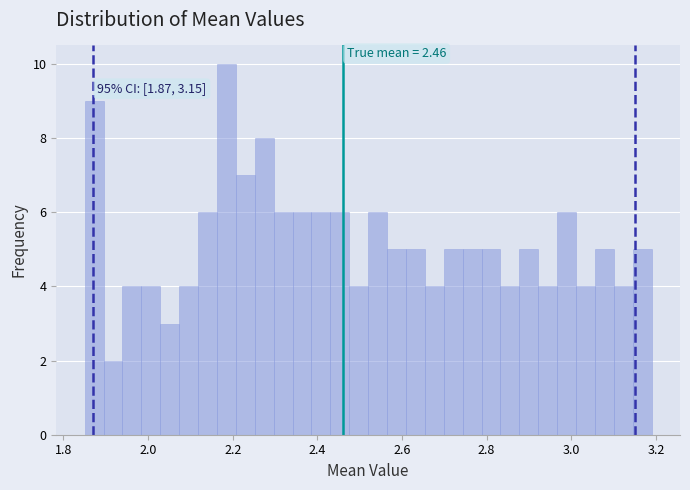

Around what value on the x-axis is the tallest bar? Give the approximate position of its centre, as read against the axis.

2.18